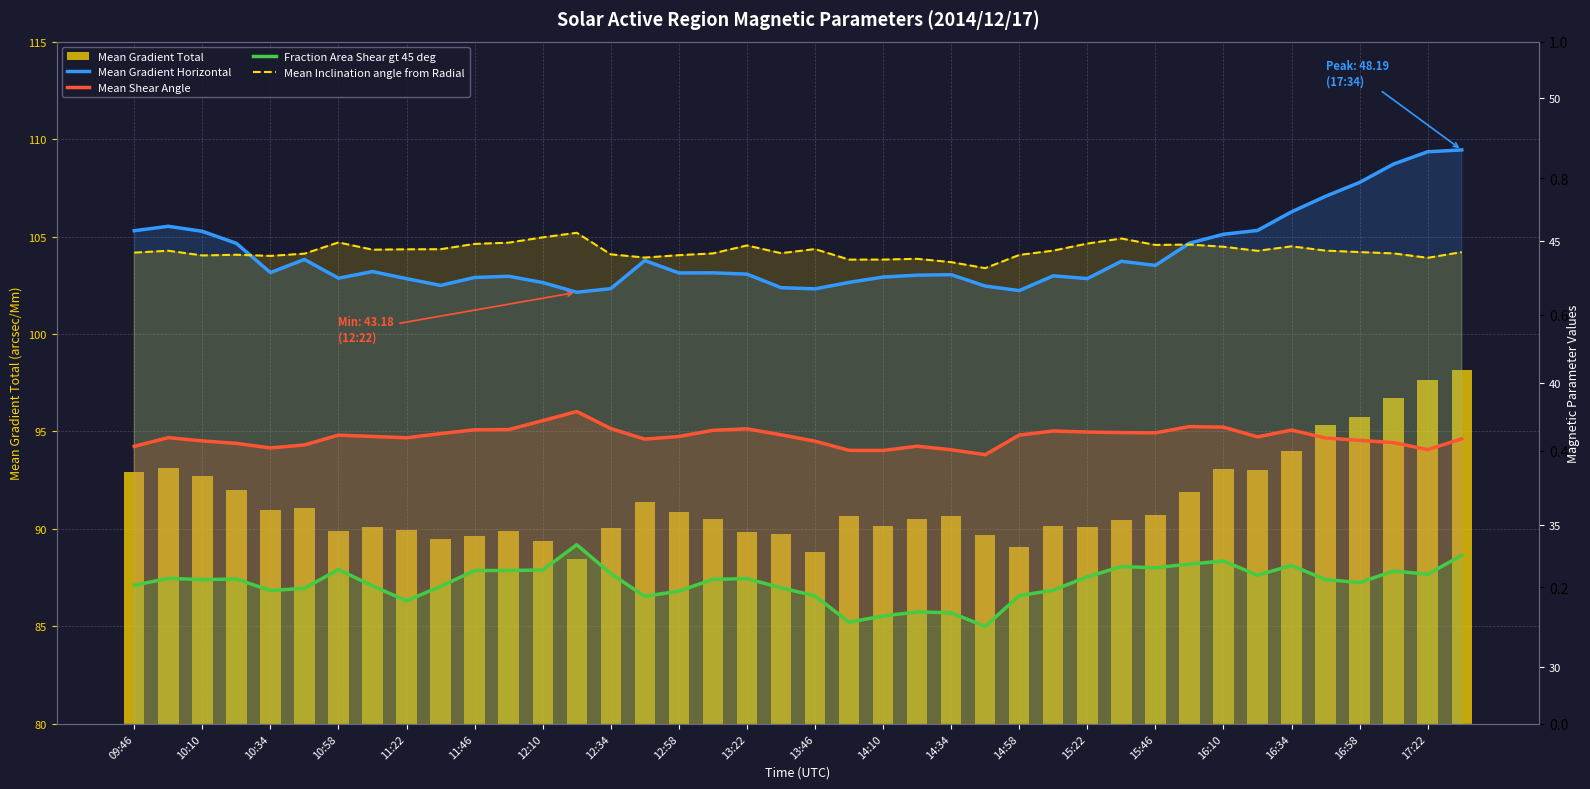

What is the sum of all Mean Inclination angle from Radial values?

1785.6